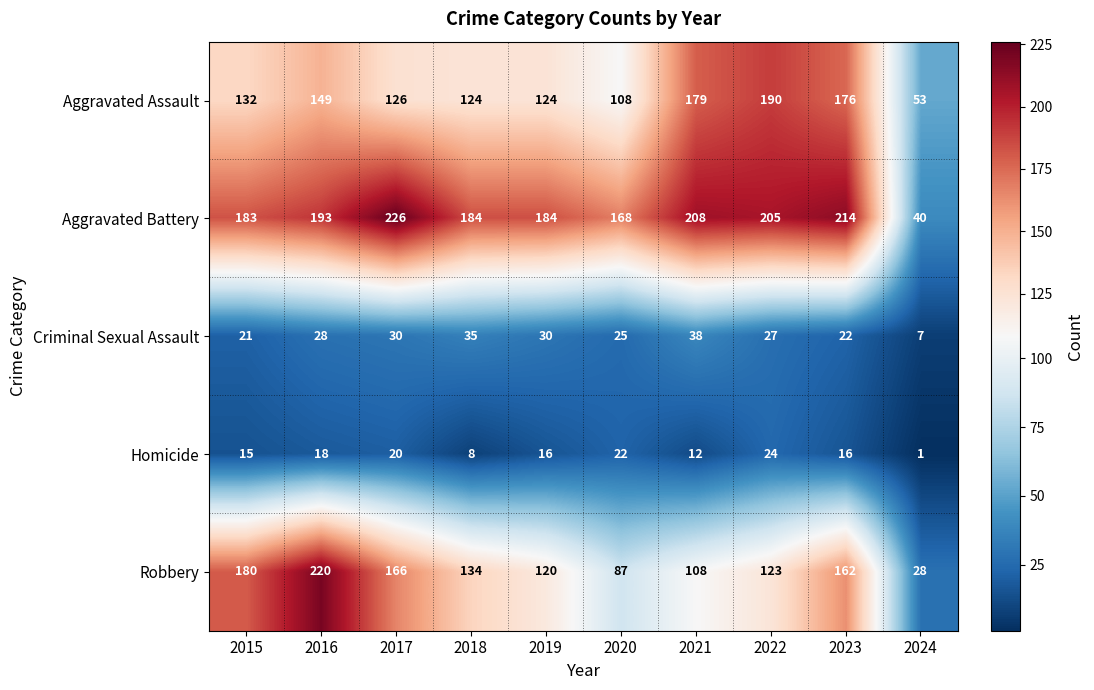

List the series in order of their peak value, lowest first.

Homicide, Criminal Sexual Assault, Aggravated Assault, Robbery, Aggravated Battery